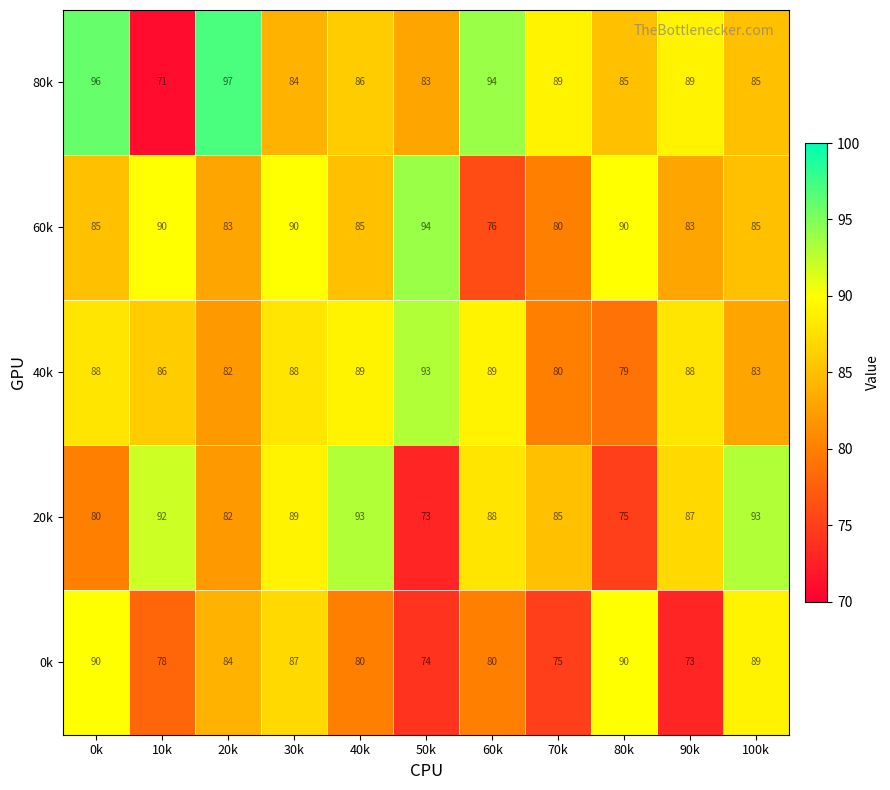

What is the lowest value of the 0k series?

73